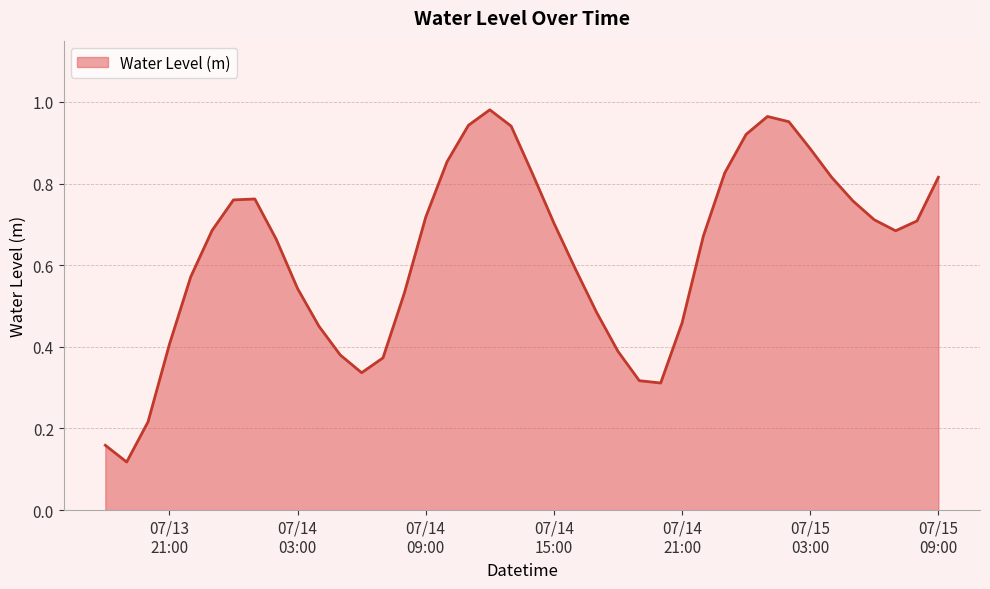

What is the greatest value displayed?

1.0